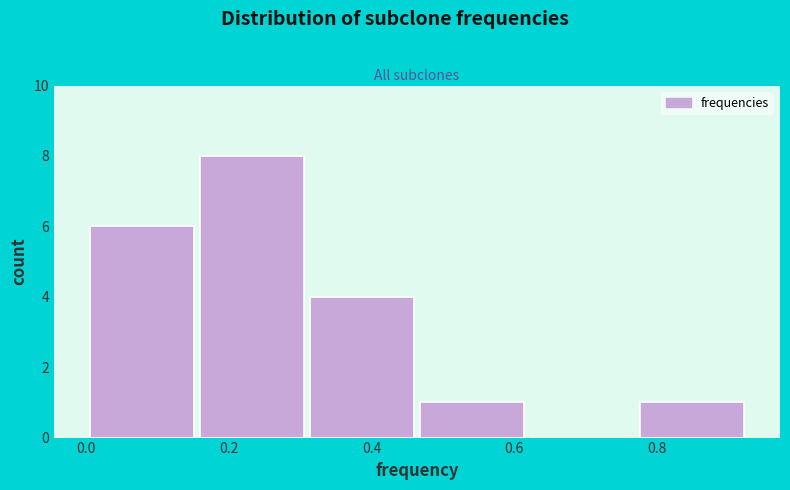

Reading left to right, transcribe this chart: for each bar, give the range it covers on the x-axis and its height. Neither the bar edges nor the heights are printed on the chart, so give them approximately, as read against the axes.

0.00 to 0.16: 6
0.16 to 0.30: 8
0.30 to 0.46: 4
0.46 to 0.62: 1
0.62 to 0.78: 0
0.78 to 0.92: 1